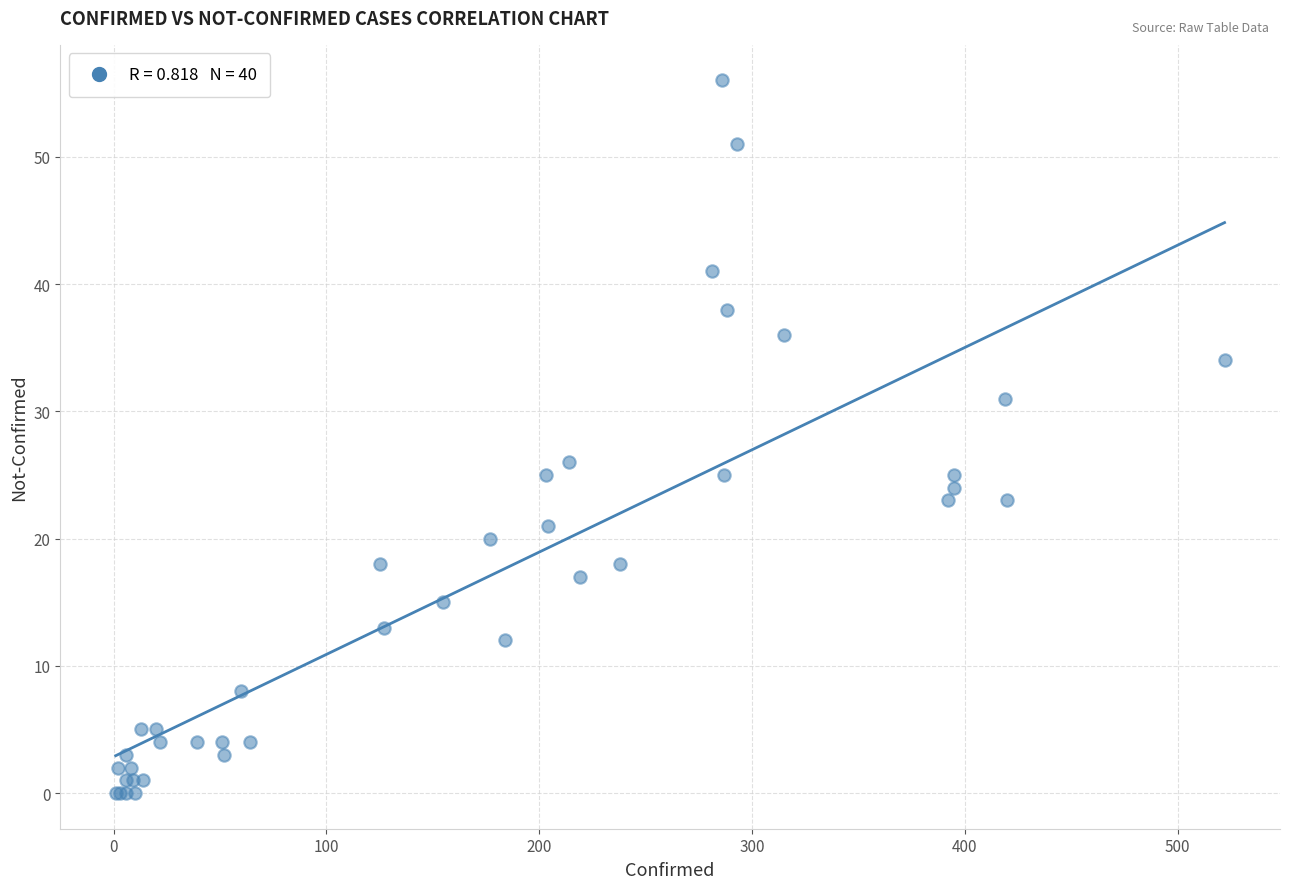

What Y value in the scatter plot is closest to 28?

26